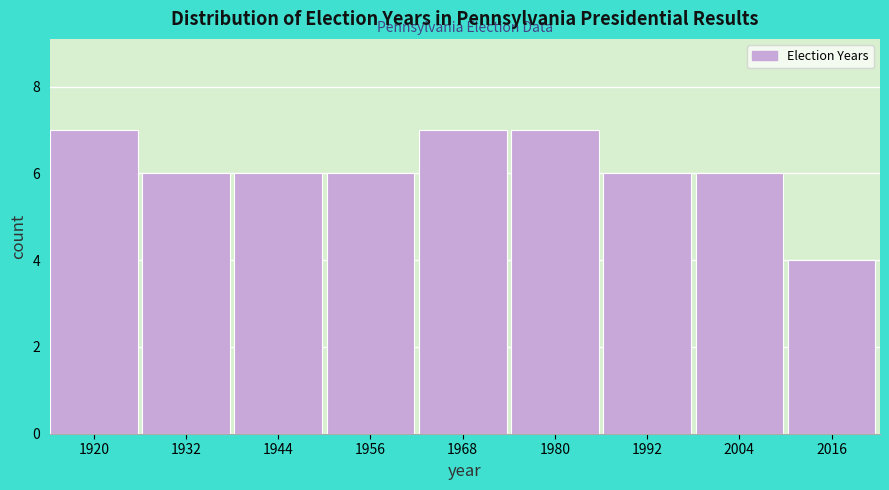

Reading left to right, list all the values displayed in this chart.

1920=7	1932=6	1944=6	1956=6	1968=7	1980=7	1992=6	2004=6	2016=4